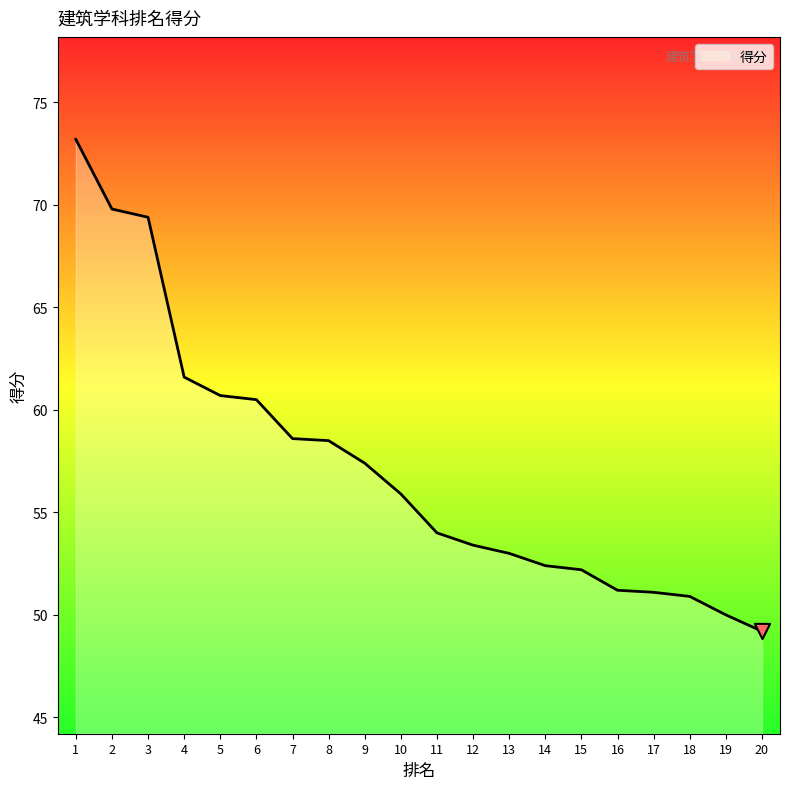

What is the change in value from 6 to 14?

-8.1